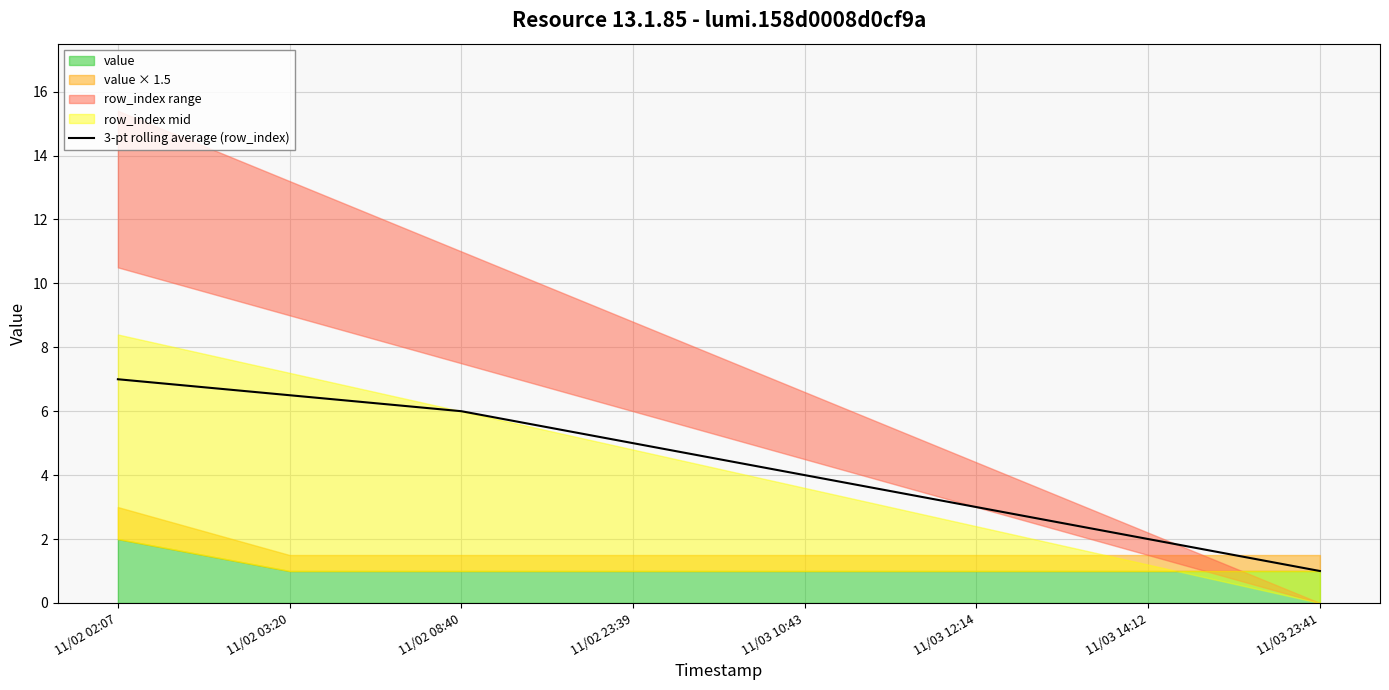

Rank the categories by value from highest to lowest.

11/02 02:07, 11/02 03:20, 11/02 08:40, 11/02 23:39, 11/03 10:43, 11/03 12:14, 11/03 14:12, 11/03 23:41